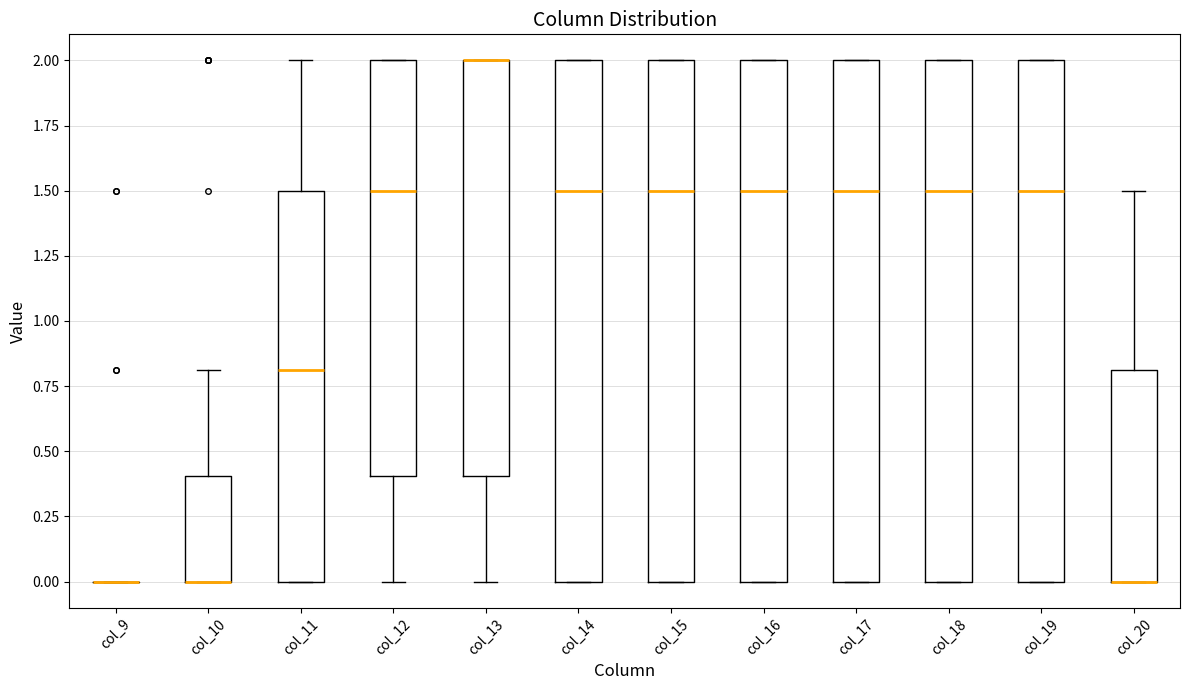

Reading left to right, read every box against the y-axis: the position of its median line, the range the box covers, and the ends of its whiskers. The values are not printed on the chart, so give them approximately, as read against the axis.

col_9: box collapsed to a line at 0.0, whiskers 0.0 to 0.0
col_10: median 0.0 (drawn on the box's lower edge), box 0.0 to 0.4, whiskers 0.0 to 0.8
col_11: median 0.8, box 0.0 to 1.5, whiskers 0.0 to 2.0
col_12: median 1.5, box 0.4 to 2.0, whiskers 0.0 to 2.0
col_13: median 2.0 (drawn on the box's upper edge), box 0.4 to 2.0, whiskers 0.0 to 2.0
col_14: median 1.5, box 0.0 to 2.0, whiskers 0.0 to 2.0
col_15: median 1.5, box 0.0 to 2.0, whiskers 0.0 to 2.0
col_16: median 1.5, box 0.0 to 2.0, whiskers 0.0 to 2.0
col_17: median 1.5, box 0.0 to 2.0, whiskers 0.0 to 2.0
col_18: median 1.5, box 0.0 to 2.0, whiskers 0.0 to 2.0
col_19: median 1.5, box 0.0 to 2.0, whiskers 0.0 to 2.0
col_20: median 0.0 (drawn on the box's lower edge), box 0.0 to 0.8, whiskers 0.0 to 1.5